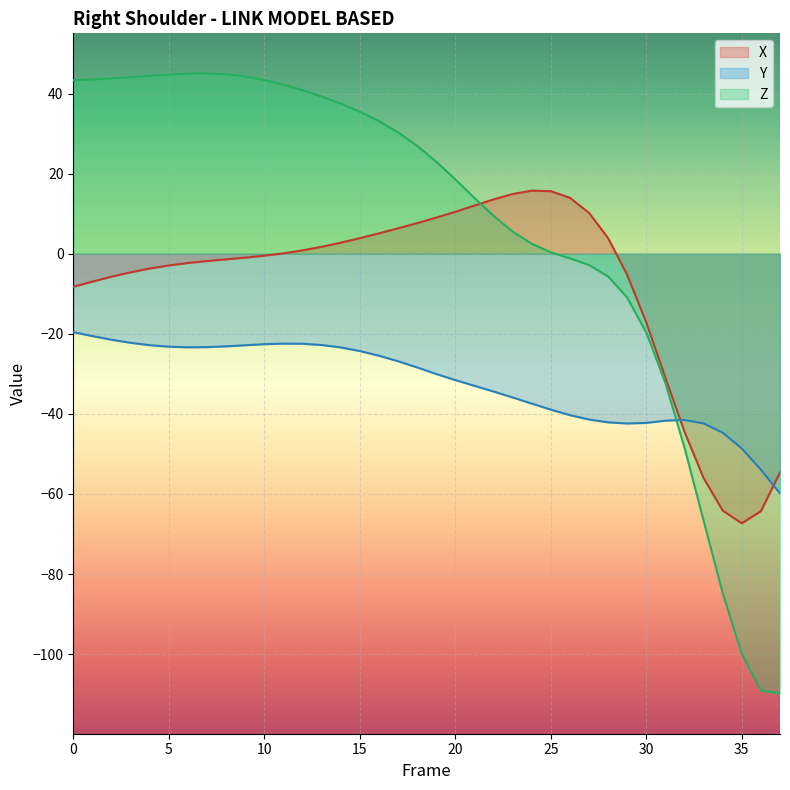

At which label does X reach its minimum?

35